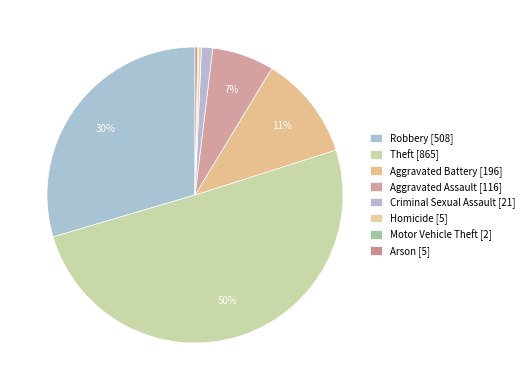

Rank the categories by value from lowest to highest.

Motor Vehicle Theft, Homicide, Arson, Criminal Sexual Assault, Aggravated Assault, Aggravated Battery, Robbery, Theft